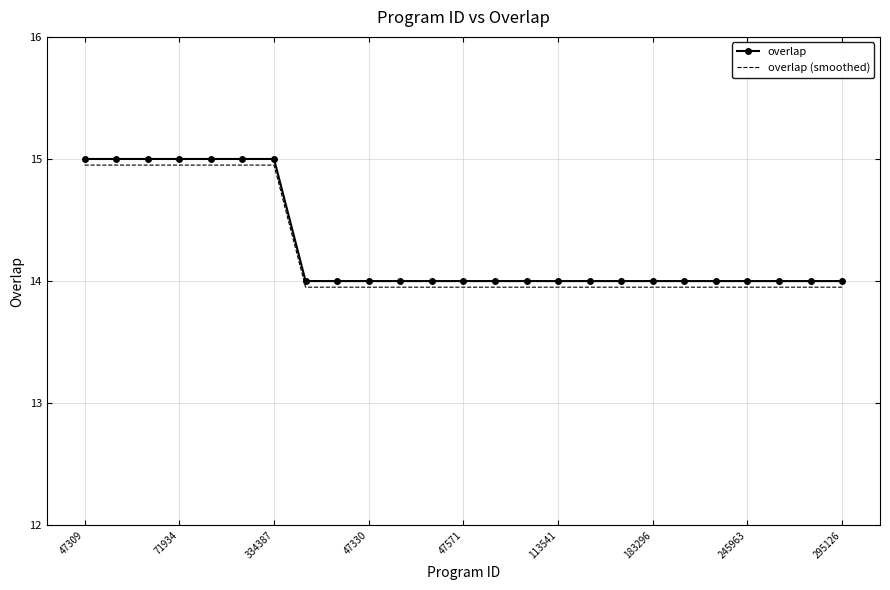

What is the sum of all overlap values?

357.0